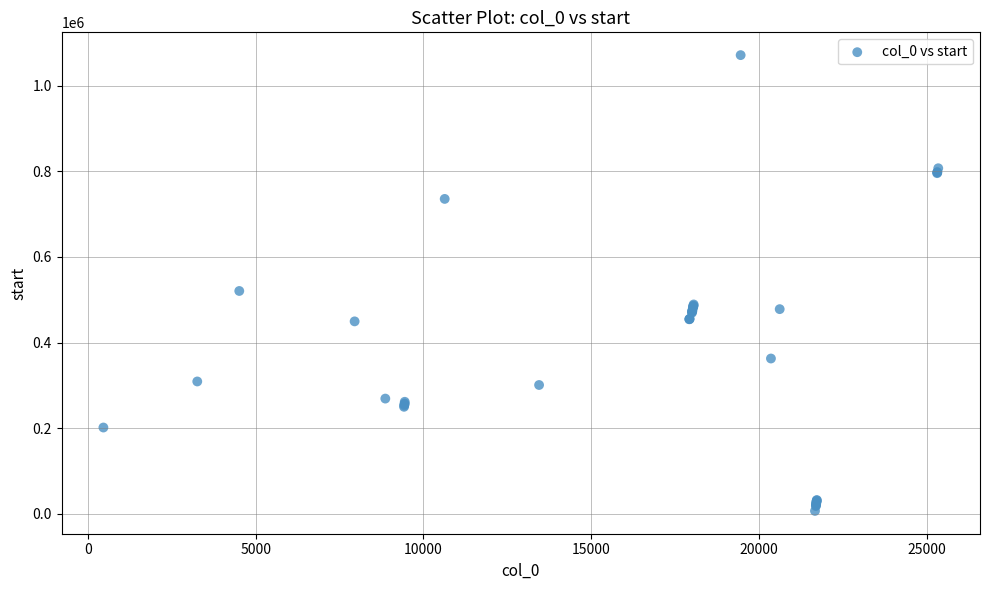

What Y value in the scatter plot is closest to 539077?

520516